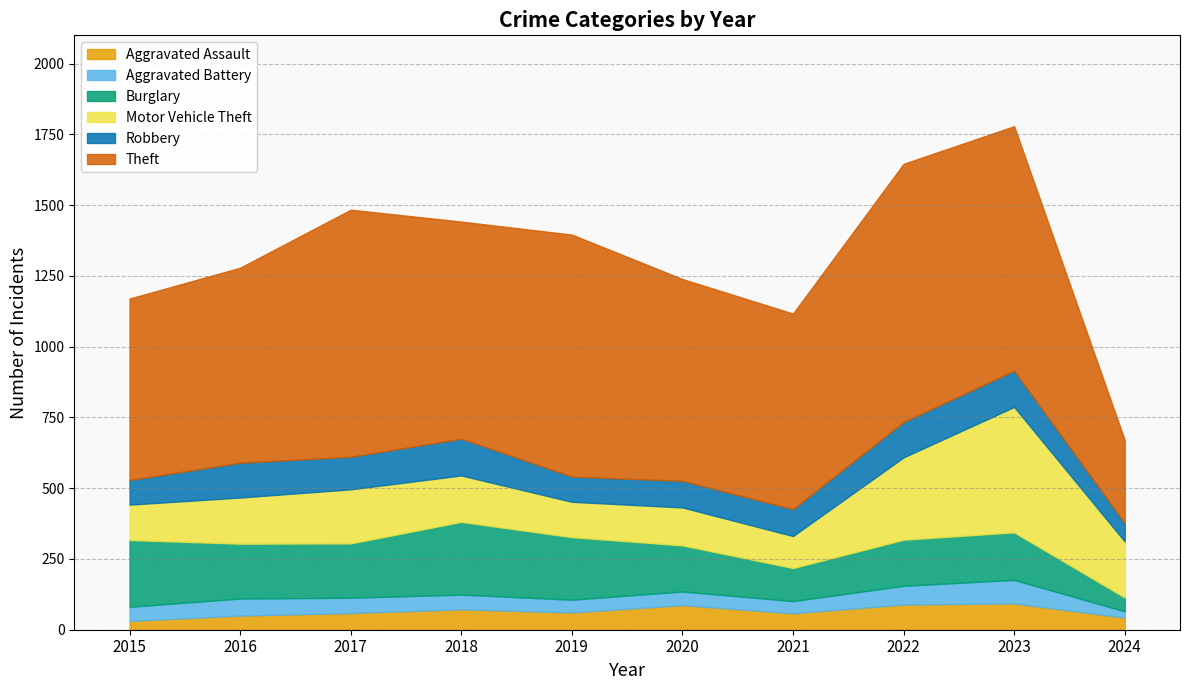

True or false: Theft and Aggravated Assault cross at least once.

False